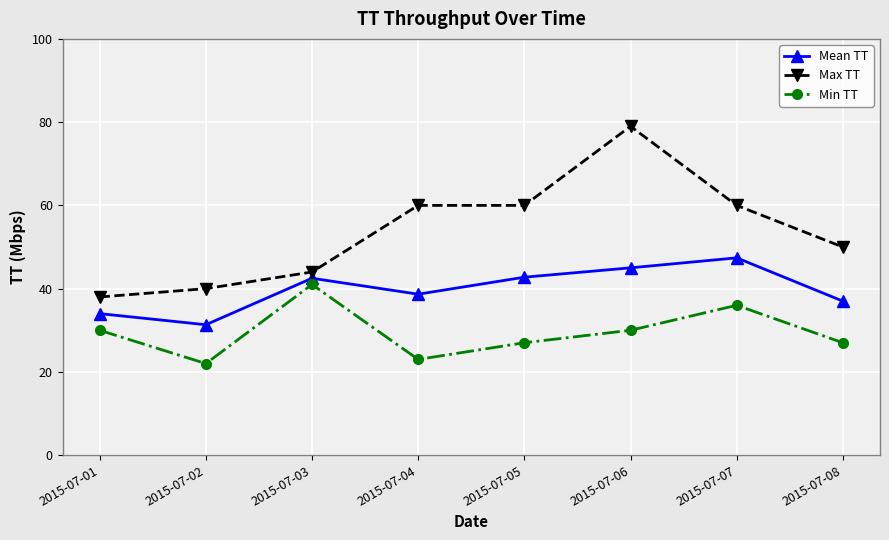

The Mean TT series shows 57.8 at 2015-07-04. True or false?

False